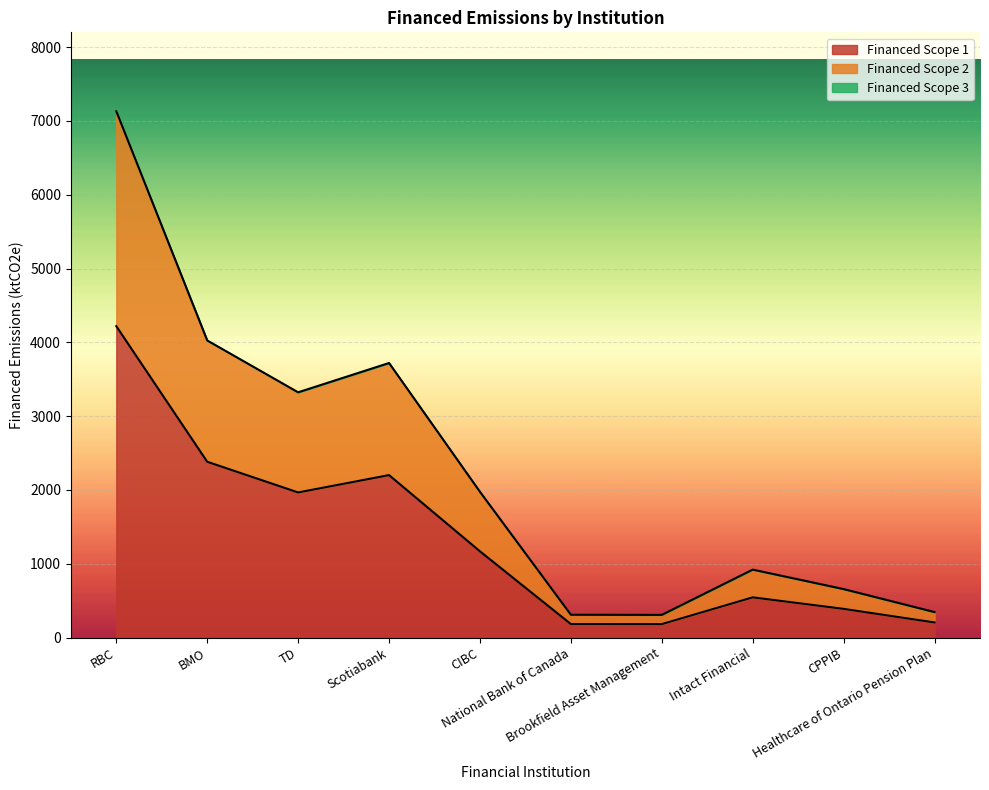

Where does the Financed Scope 2 series first go above 1974?

RBC